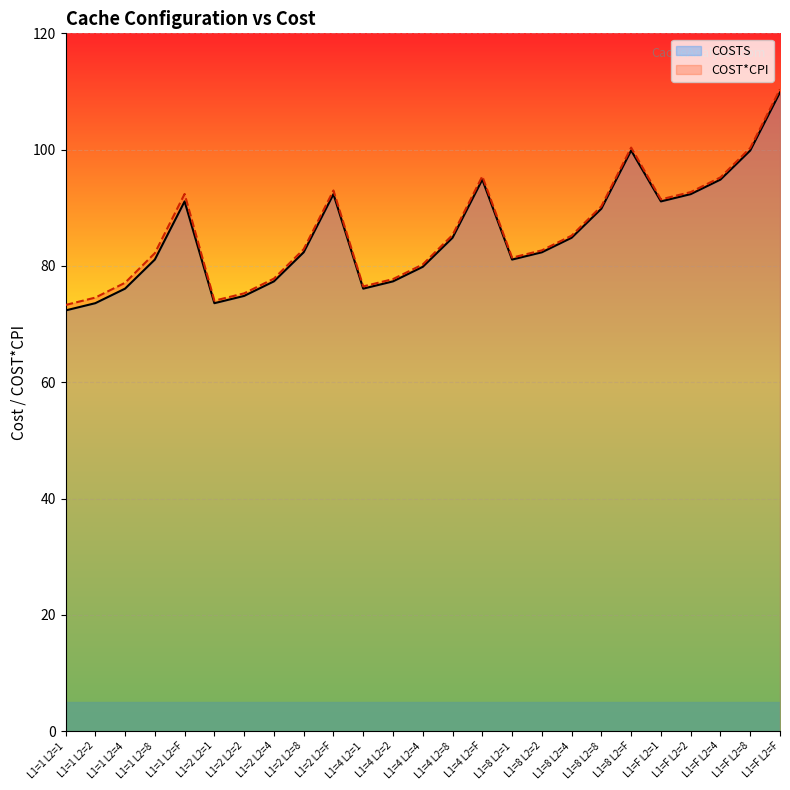

What value does the COST*CPI series have at L1=F L2=2?

92.7